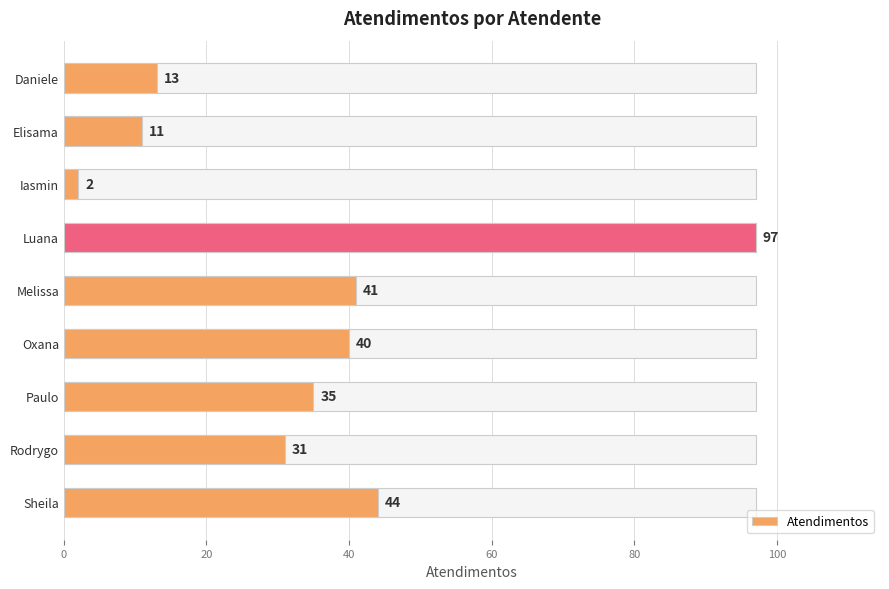

What is the maximum value shown in the chart?

97